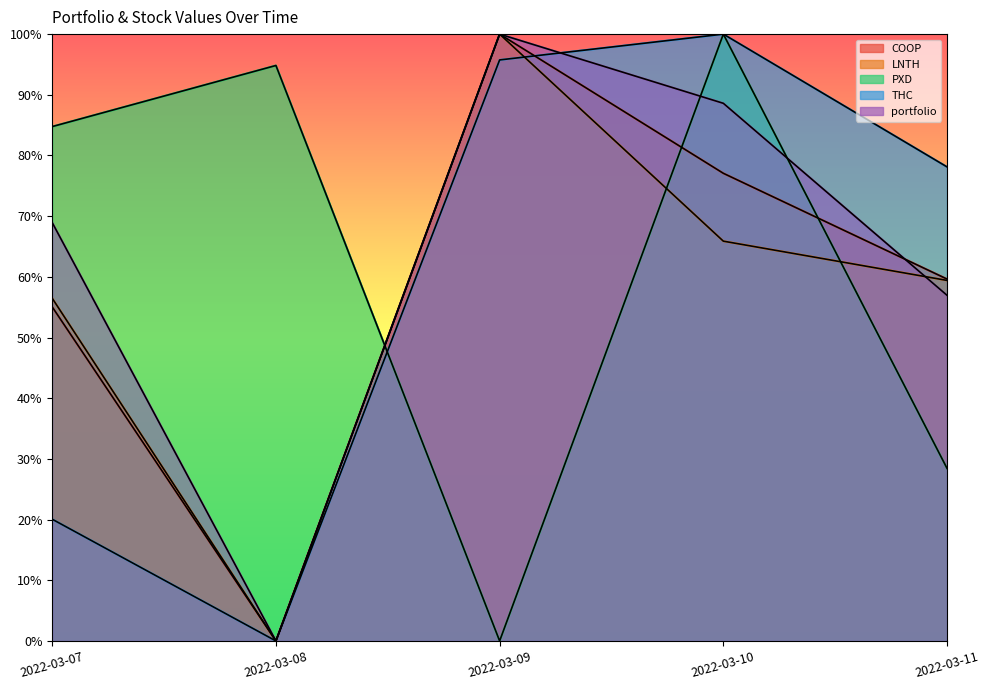

Which series has the largest total across all categories?

portfolio